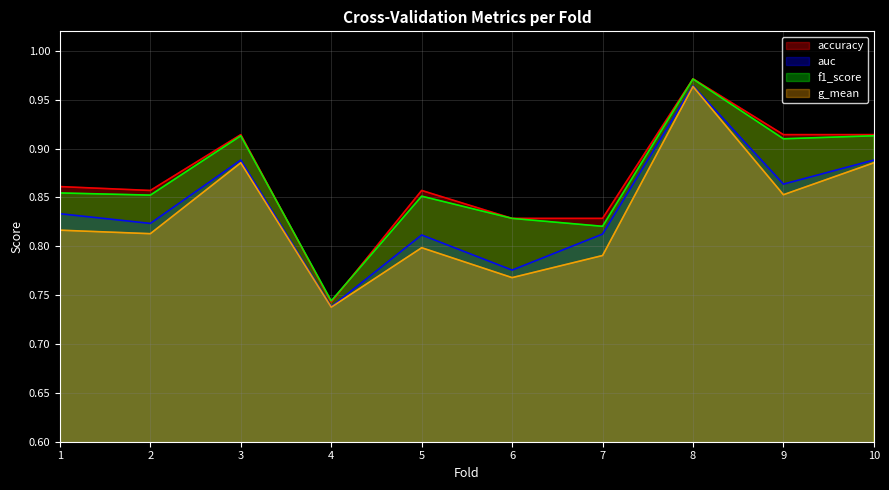

Rank the series by their maximum value, from lowest to highest.

g_mean, auc, f1_score, accuracy